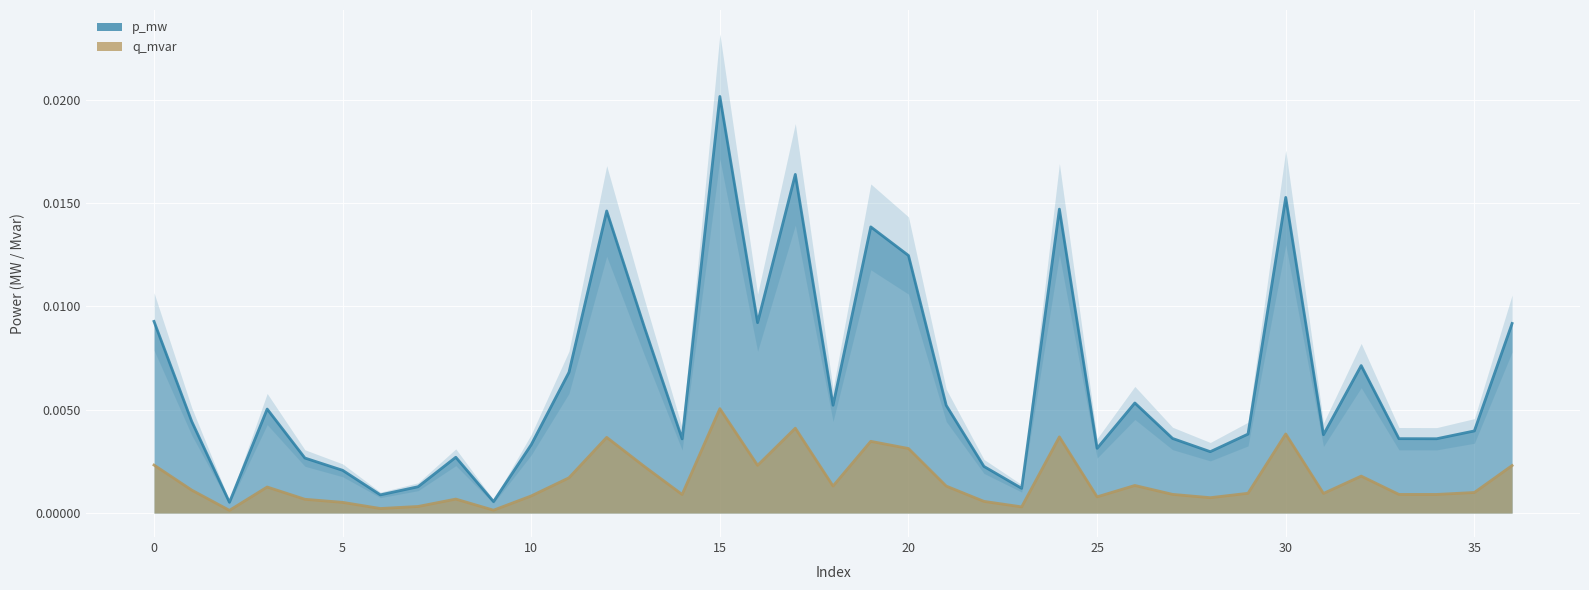

Rank the series by their average value, from highest to lowest.

p_mw, q_mvar